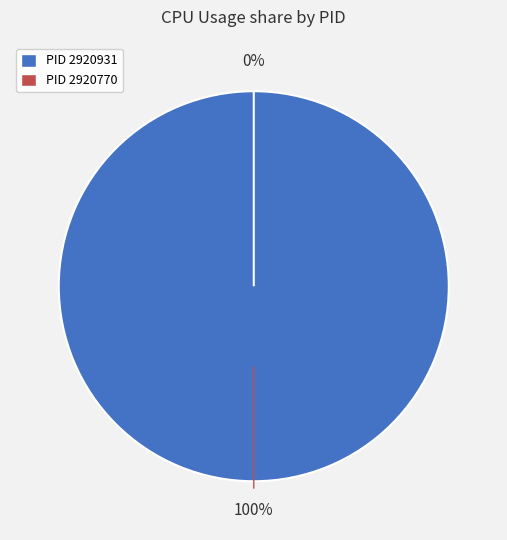

Which category accounts for the majority?

2920931